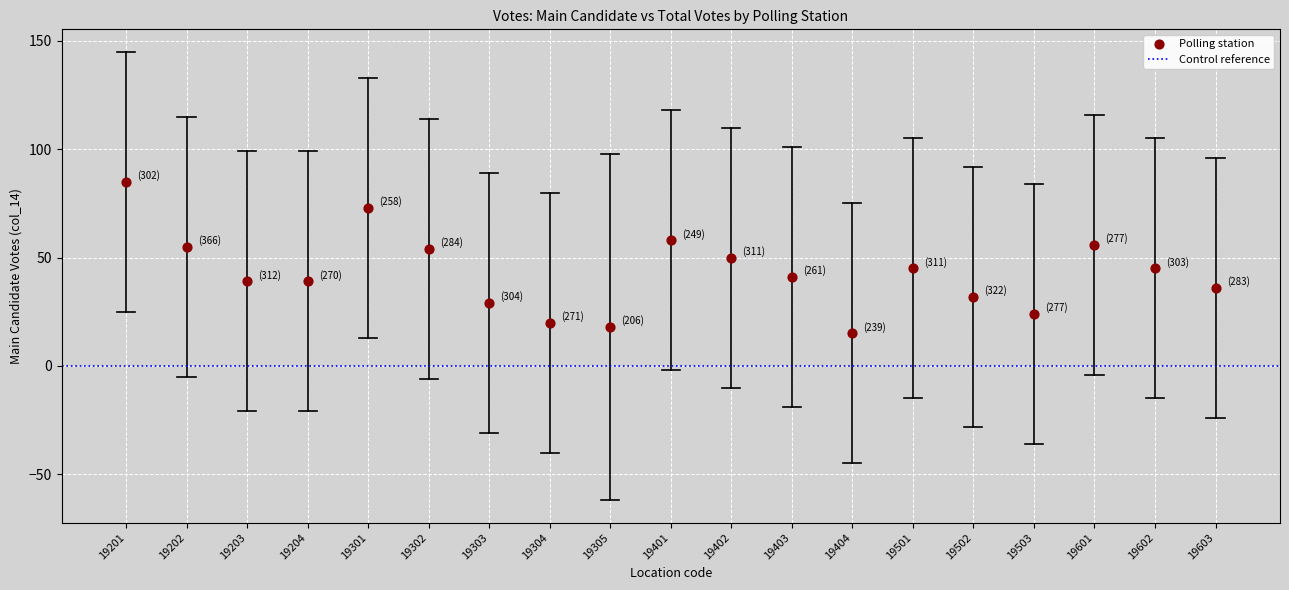

What is the range of Y values (max minus min)?

70